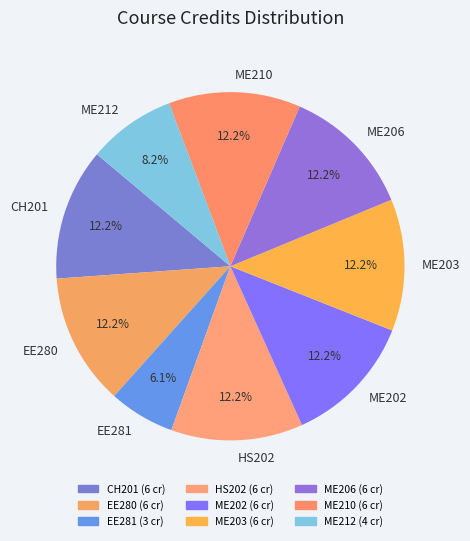

Do ME203 and ME210 together represent more than half of the pie?

No